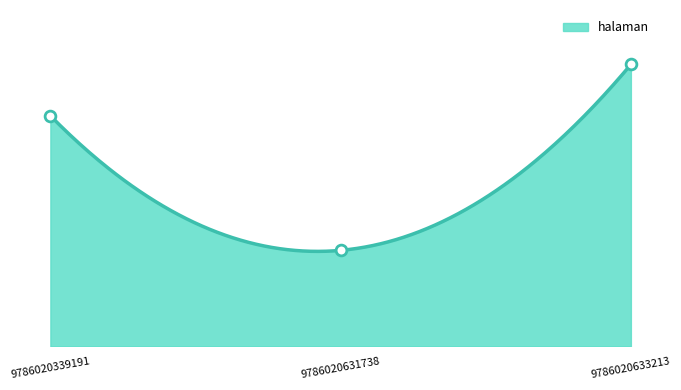

What is the change in value from 9786020339191 to 9786020633213?

+64